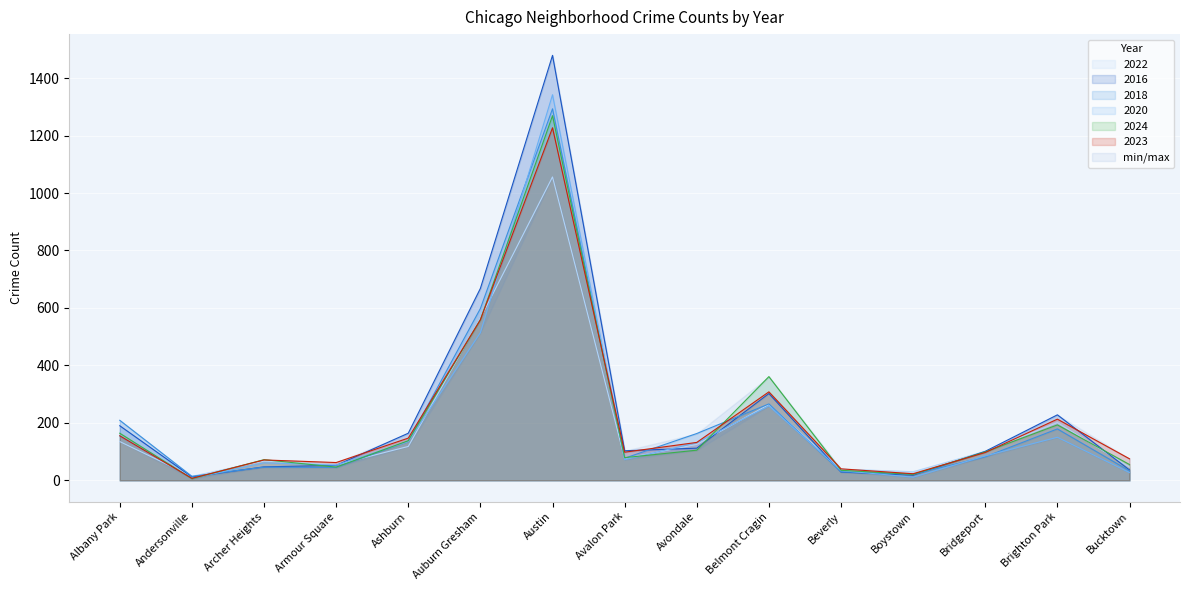

True or false: 2016 has more than 1 points higher than both neighbors.

True